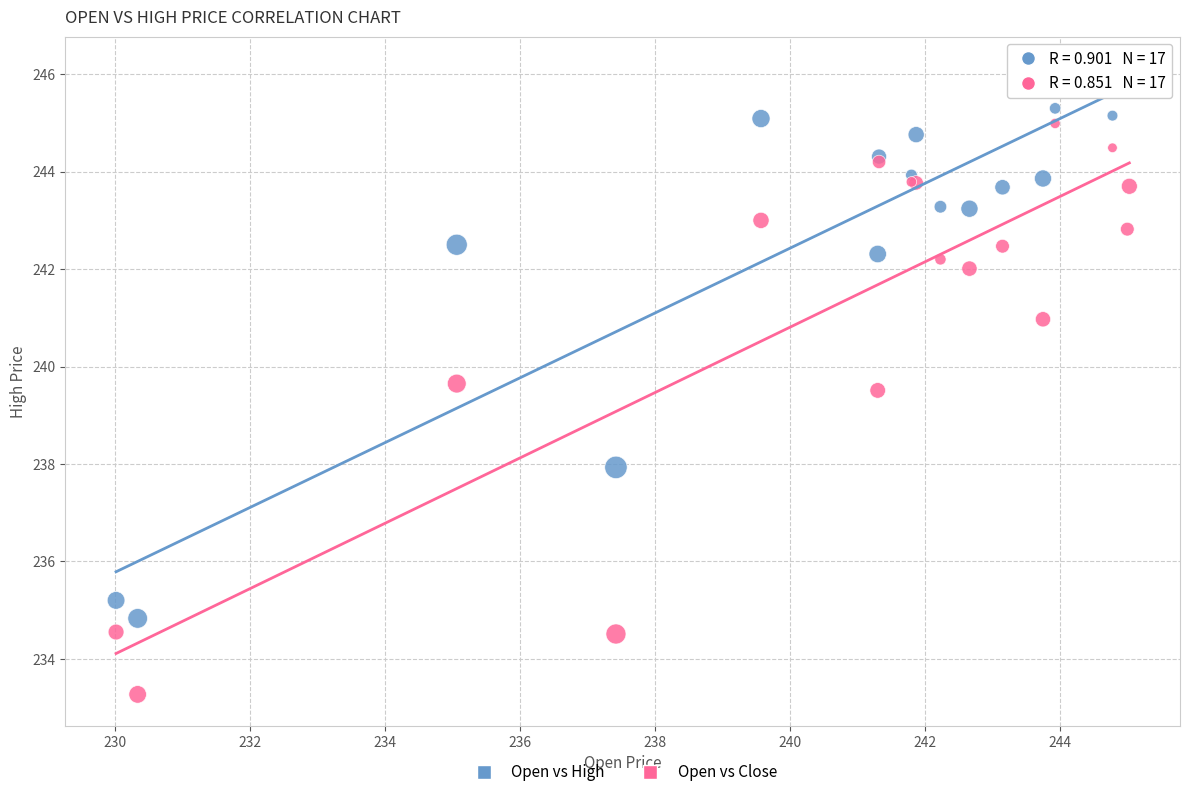

Which series contains the lowest Y value?

Open vs Close